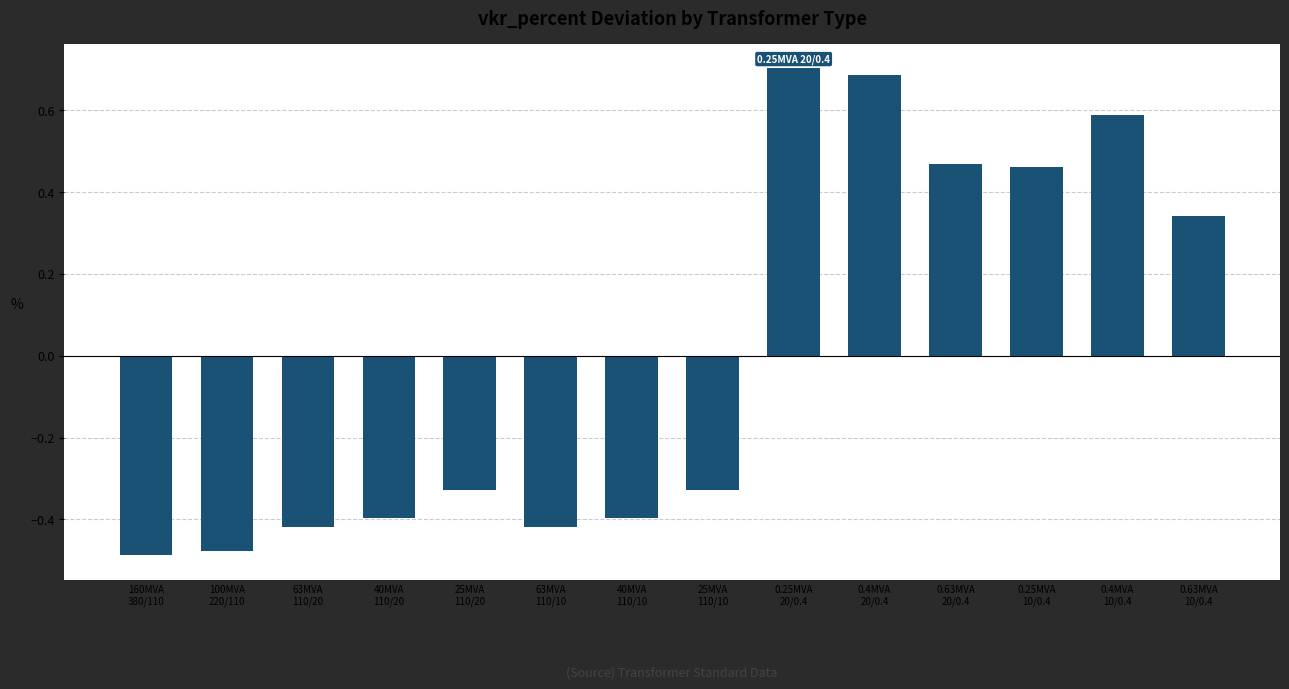

What is the label of the 11th bar from the right?

40MVA
110/20